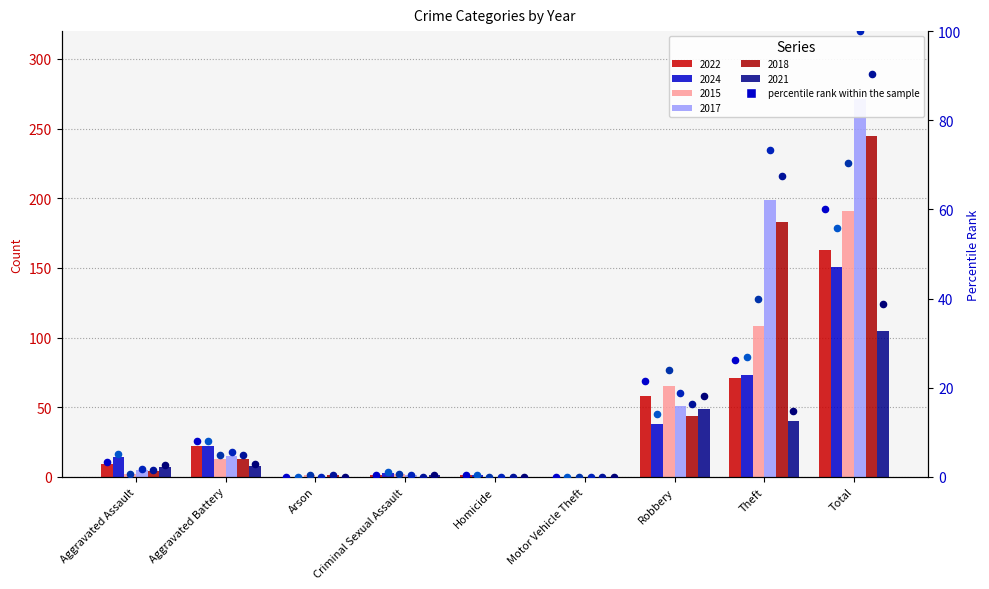

Is the value of 2022 pct at Homicide greater than the value of 2018 pct at Homicide?

Yes